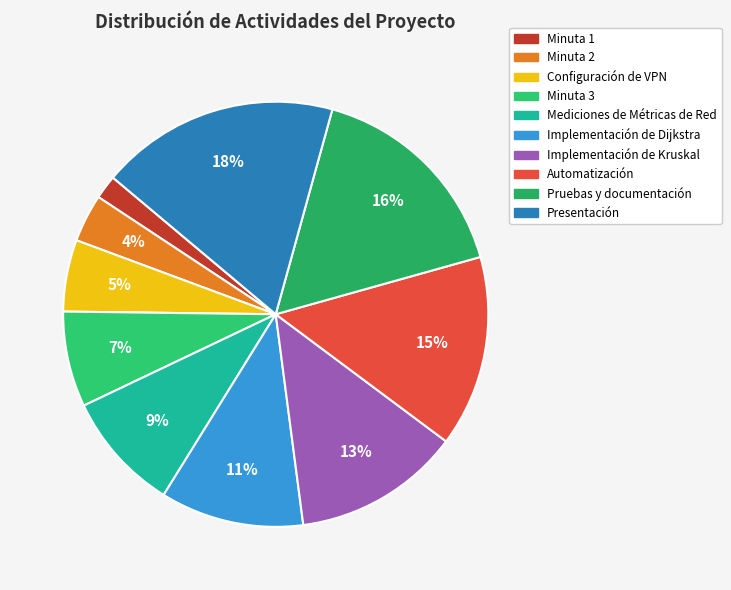

To the nearest percent, what is the combined percentage of Minuta 3 and Implementación de Dijkstra?

18%